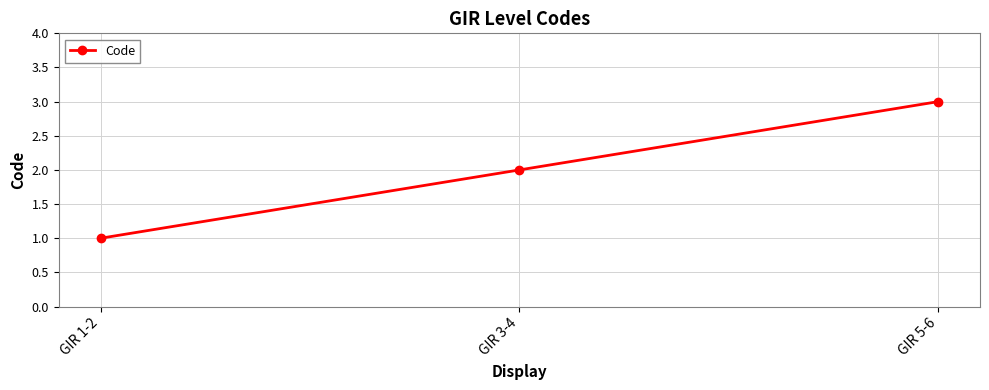

Is this an area chart (filled region under the line)?

No